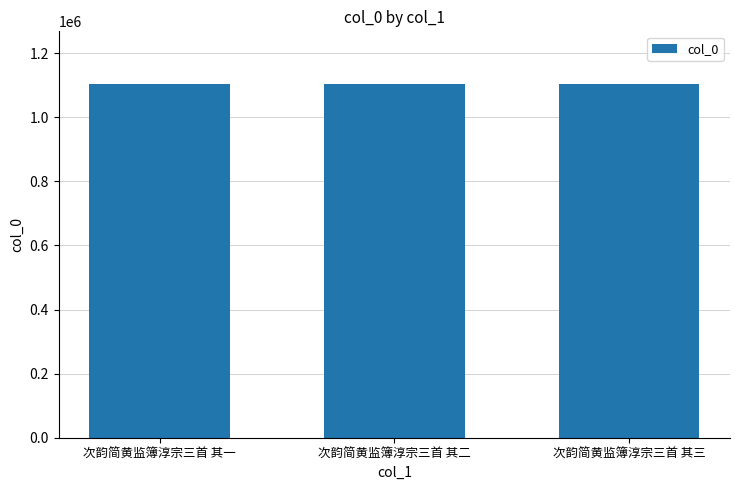

Is it true that the value at 次韵简黄监簿淳宗三首 其一 is 230022?

False